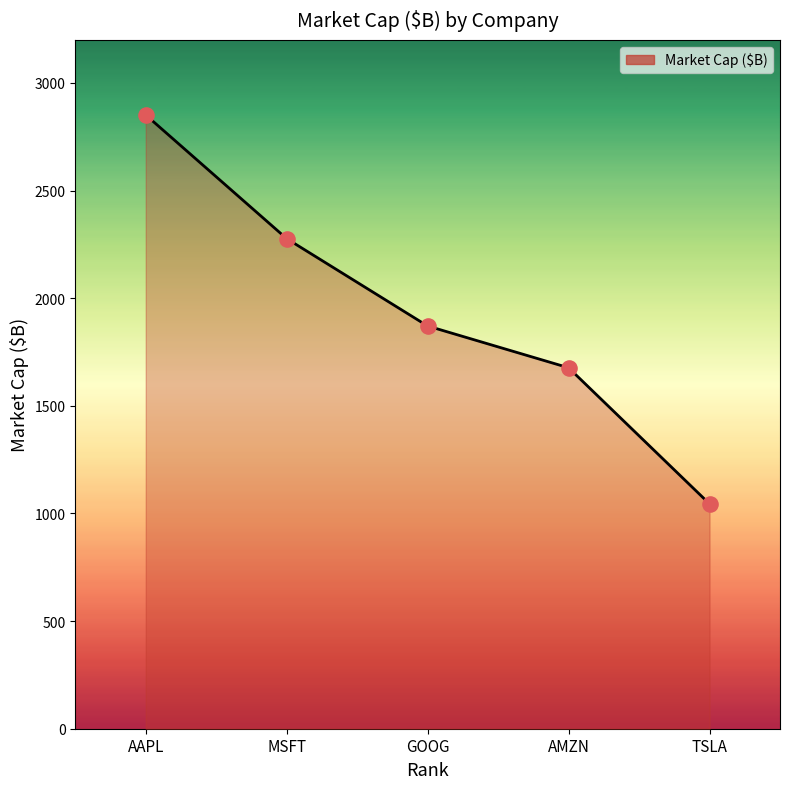

Between AAPL and TSLA, which is larger?

AAPL